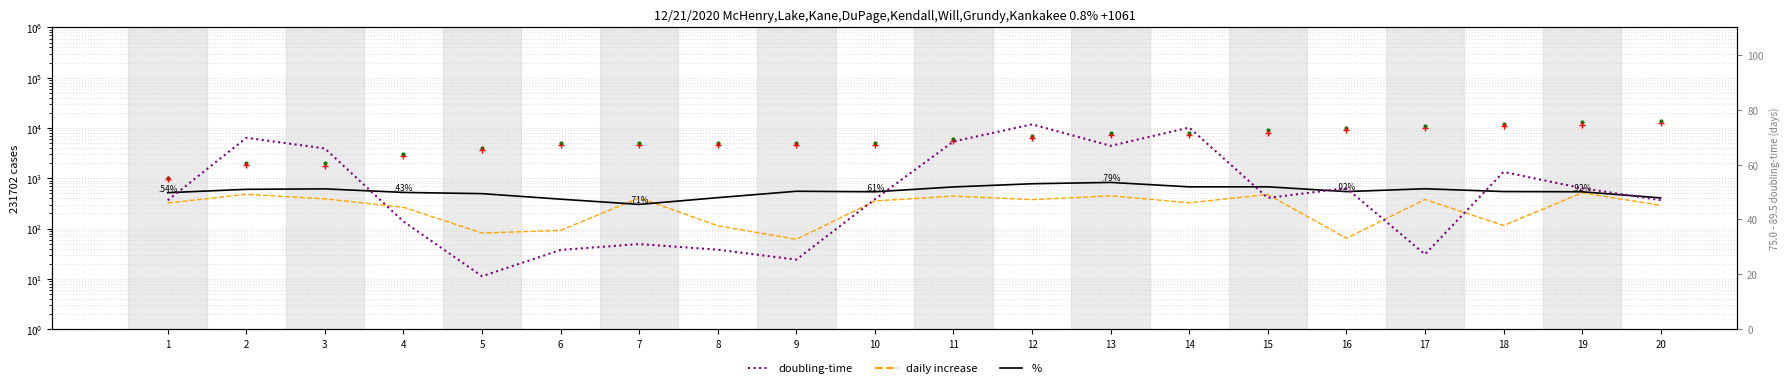

What is the maximum value for daily increase?

514.7